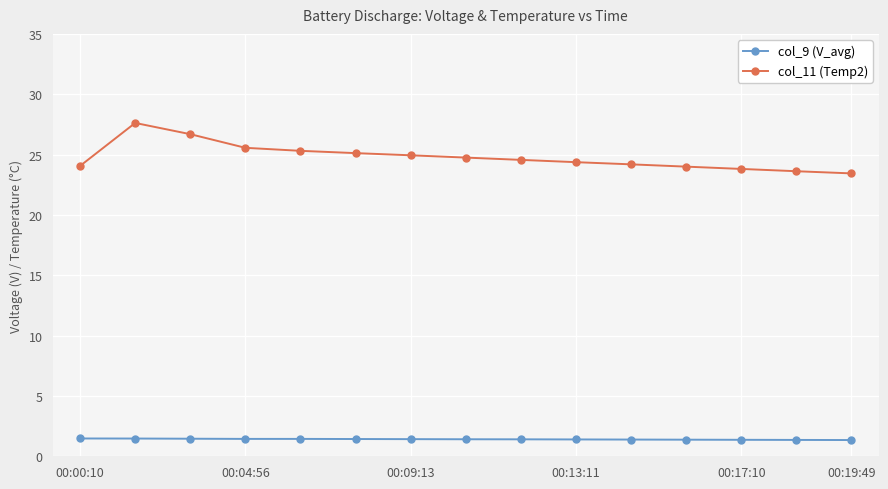

Which series has the largest total across all categories?

col_11 (Temp2)